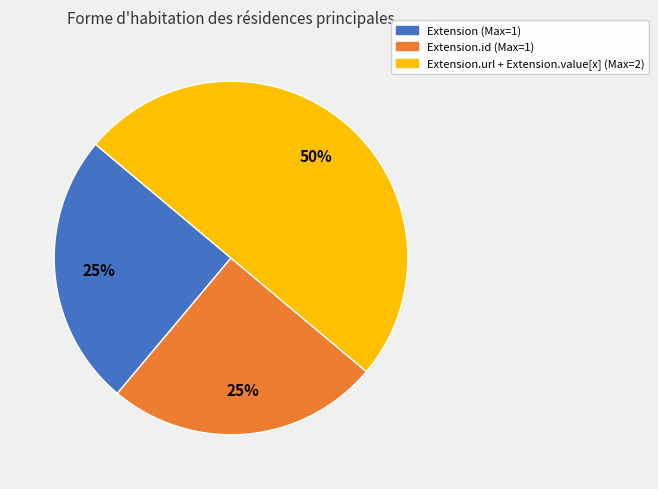

How many segments does this pie chart have?

3